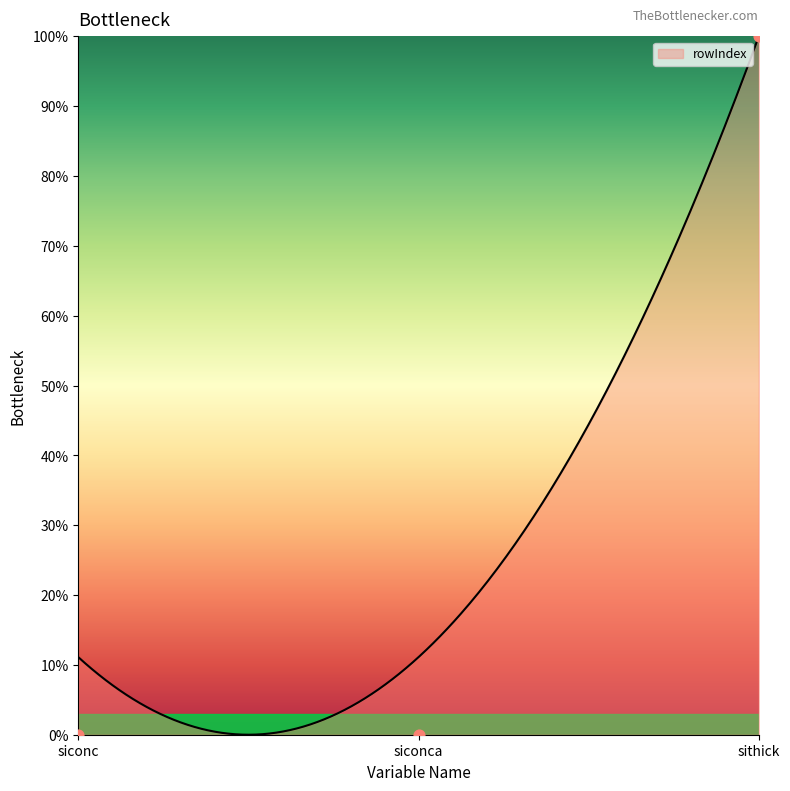

Between siconca and siconc, which is larger?

siconca